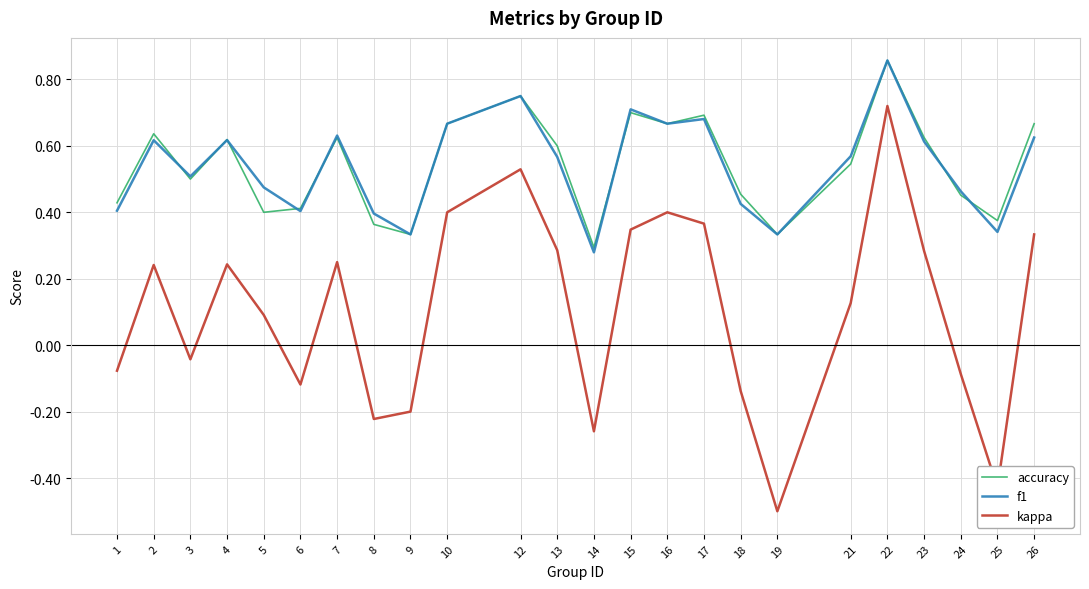

What is the sum of all f1 values?

12.9